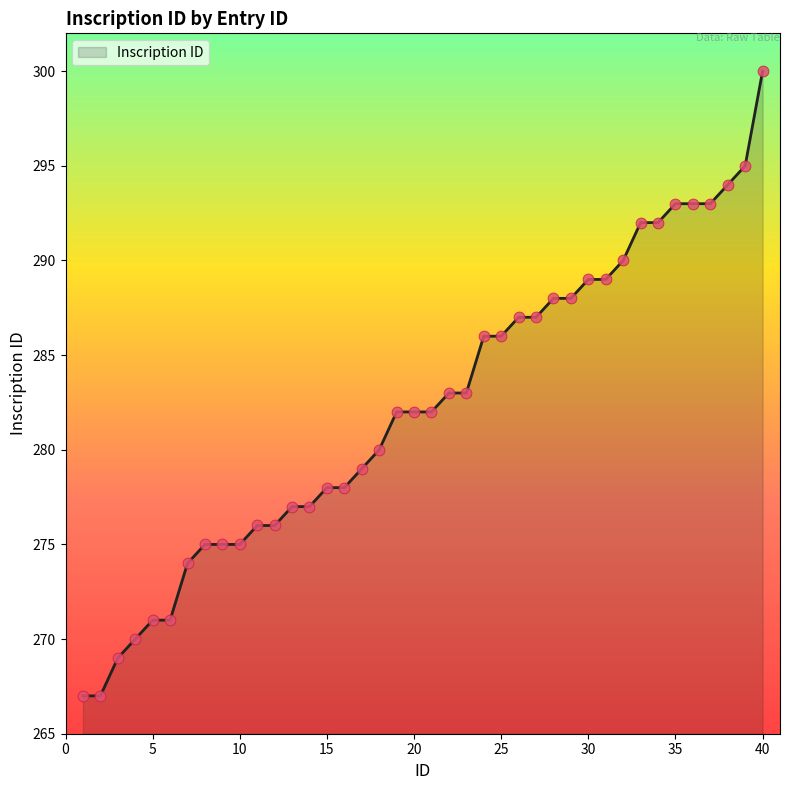

What is the maximum value shown in the chart?

300